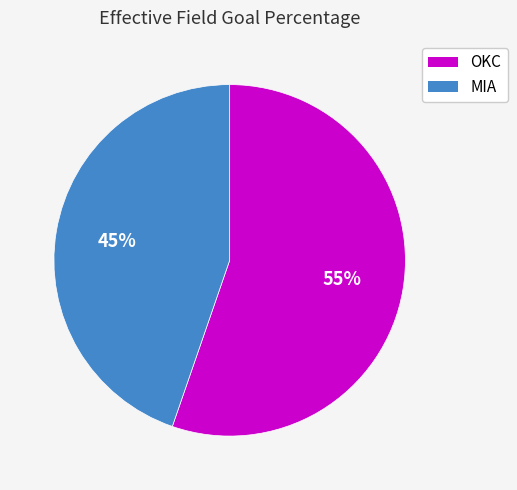

Is the sum of MIA and OKC greater than half?

Yes